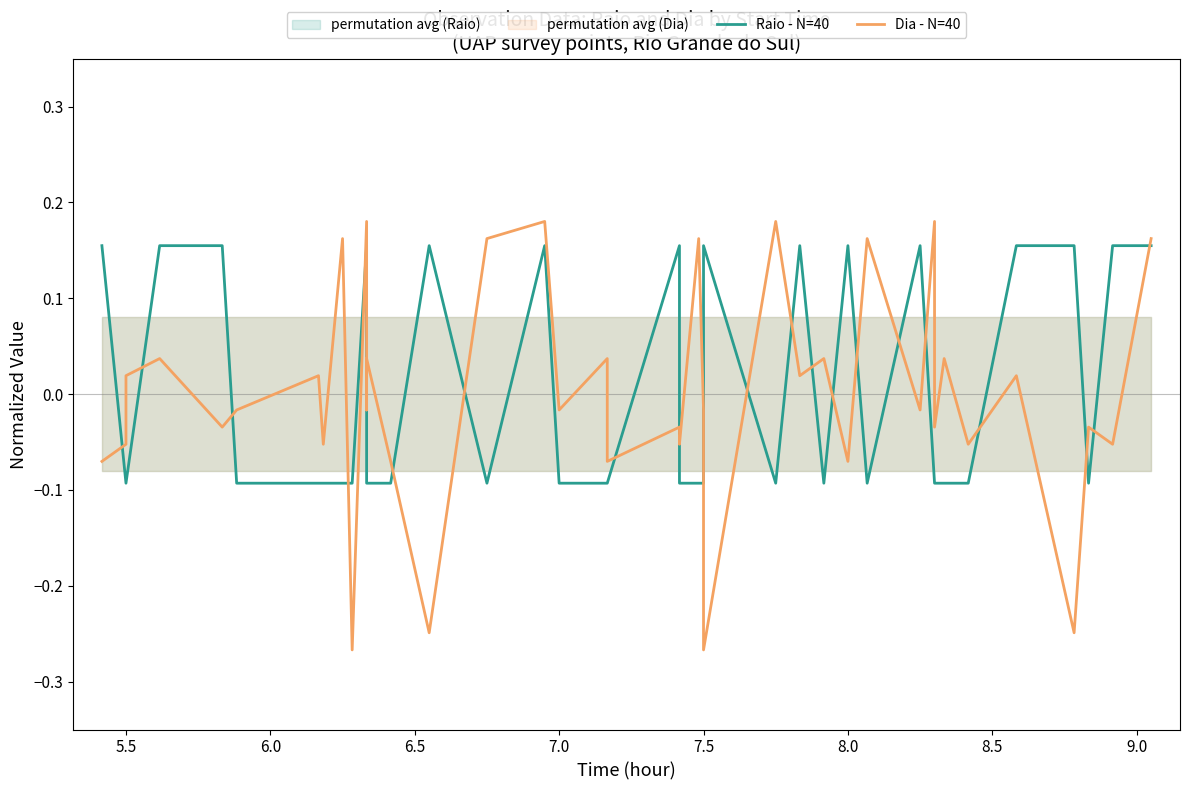

True or false: Raio - N=40 and Dia - N=40 cross at least once.

True